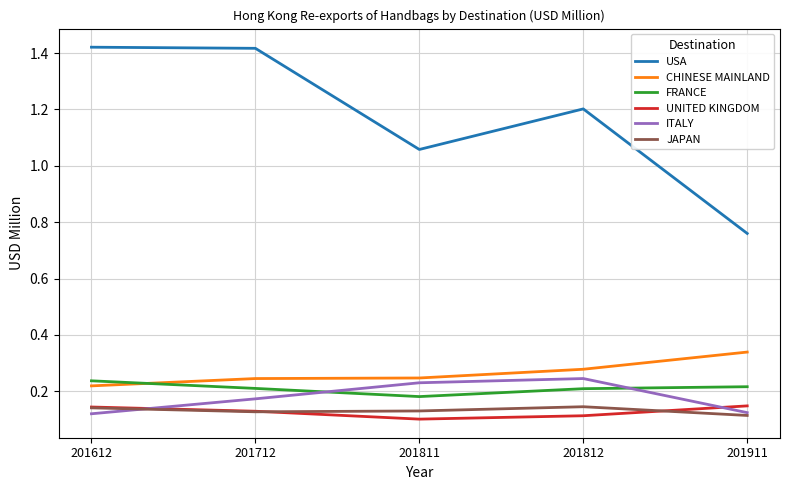

What is the total value across all series at 201612?

2.3